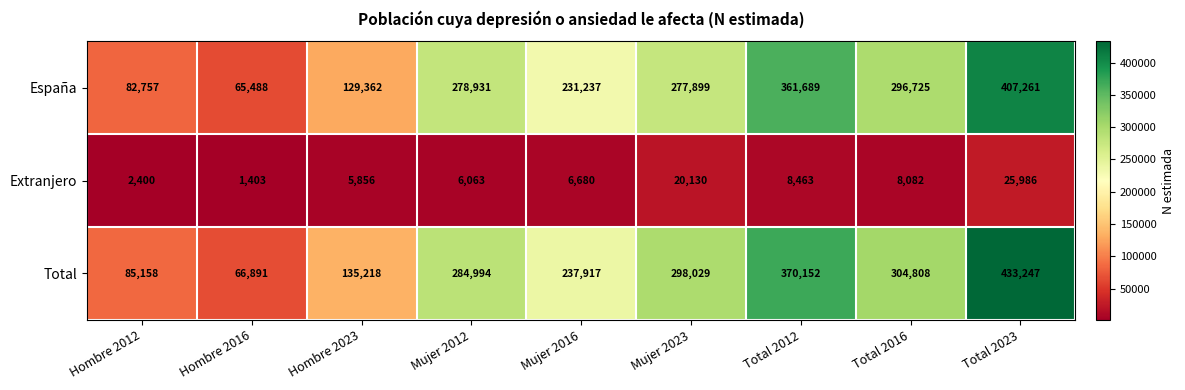

Count the number of data series in this chart.

3